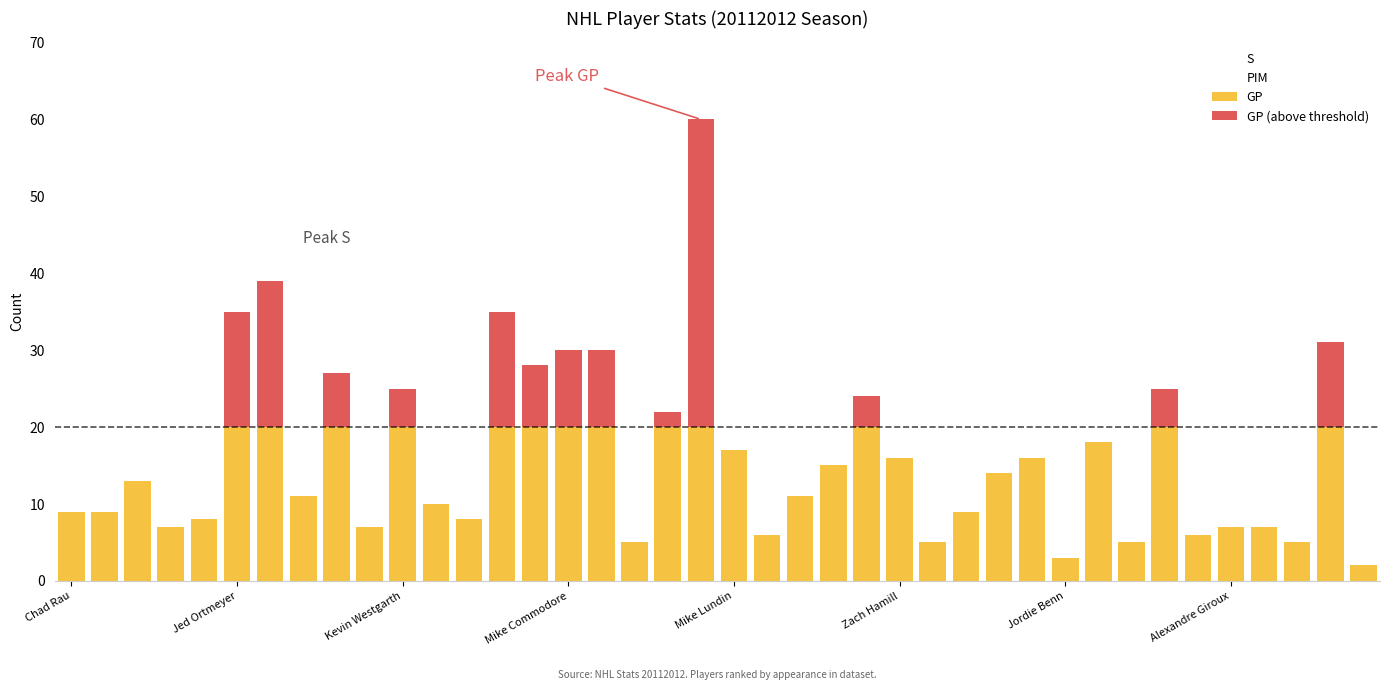

What is the highest value of the GP series?

20